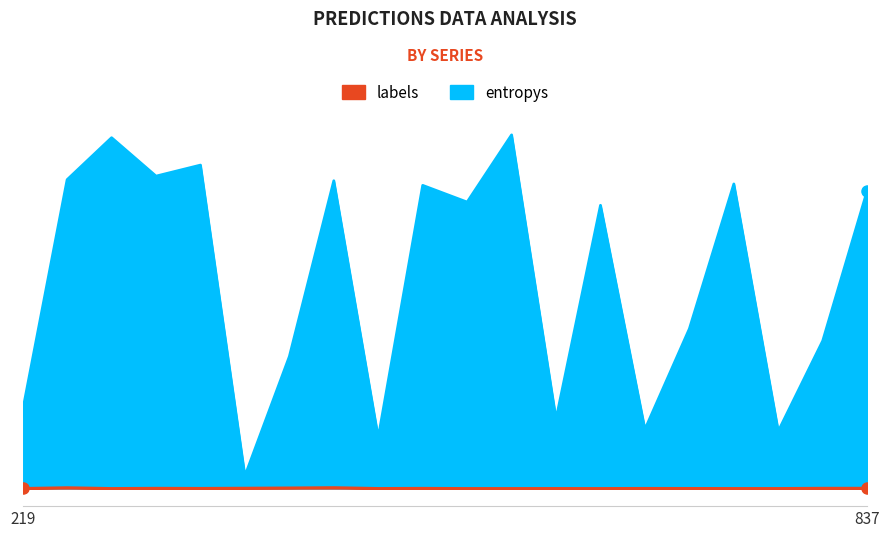

Rank the categories by entropys value from lowest to highest.

805, 986, 796, 994, 161, 856, 143, 195, 219, 449, 166, 909, 852, 878, 965, 837, 35, 370, 583, 865